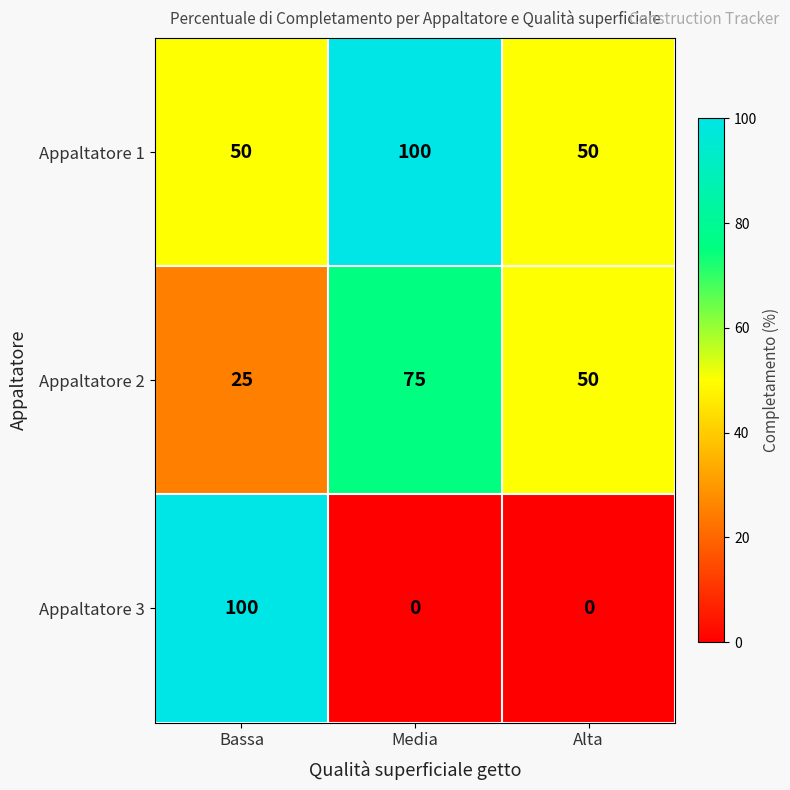

How many data points does each series have?

3